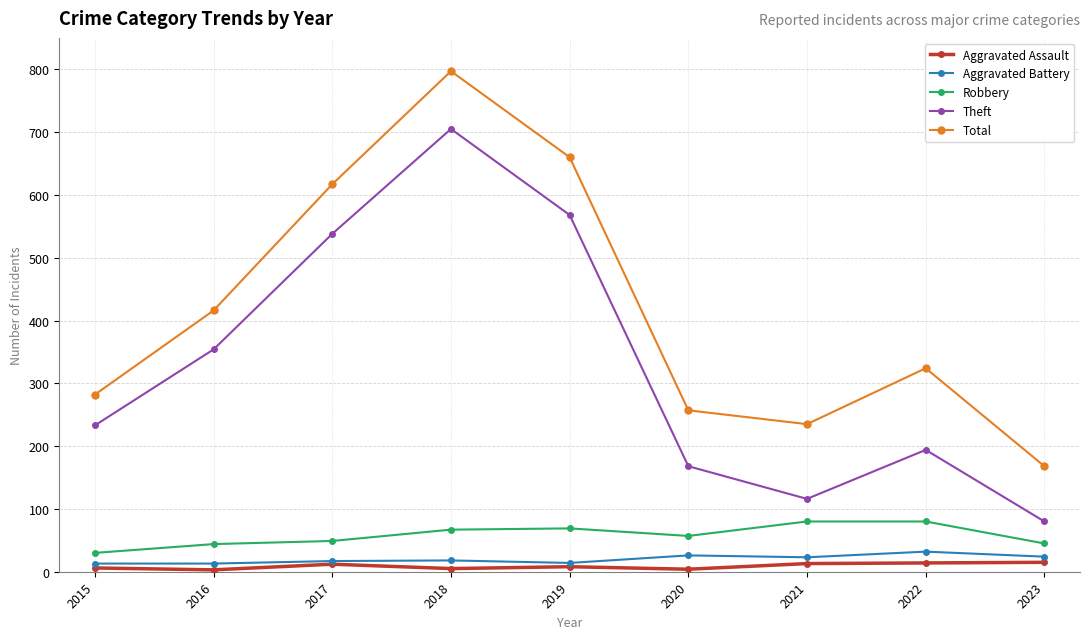

True or false: Aggravated Assault and Total cross at least once.

False